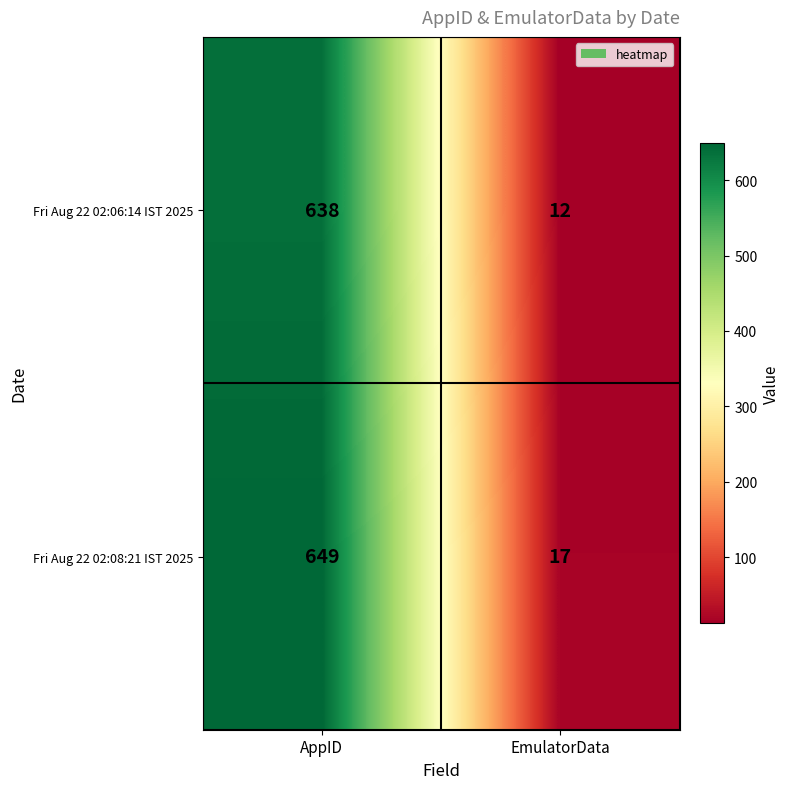

What is the difference between the Fri Aug 22 02:06:14 IST 2025 values at AppID and EmulatorData?

626